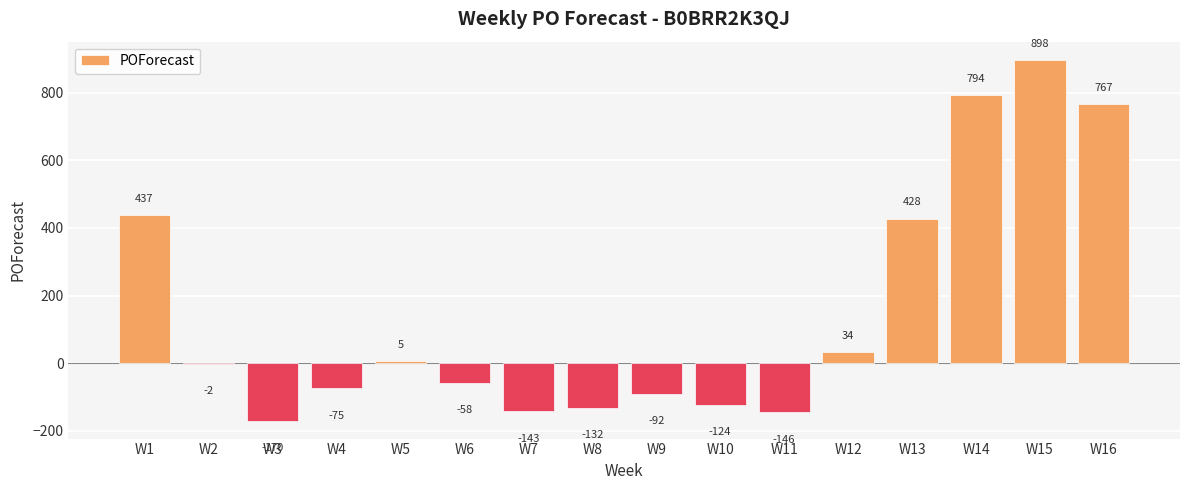

True or false: the data shows -2 at W2.

True